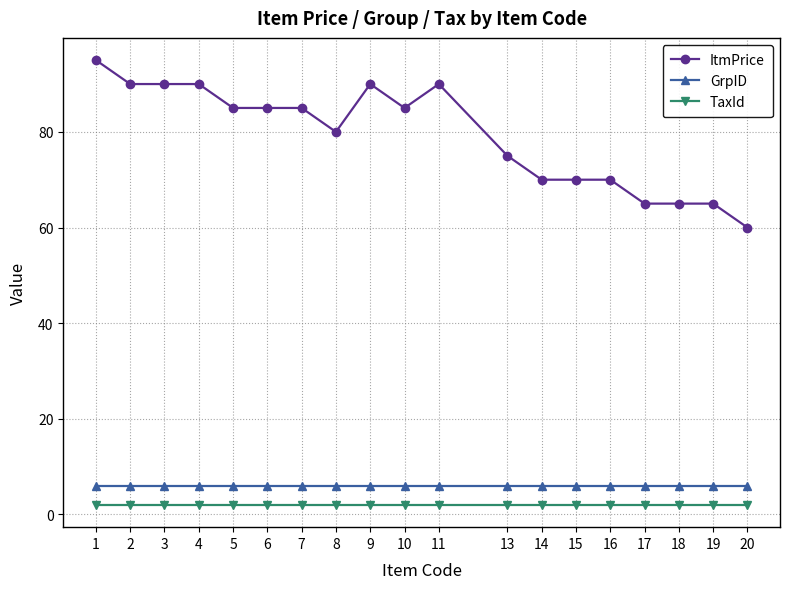

At which category does the chart reach its peak across all series?

1